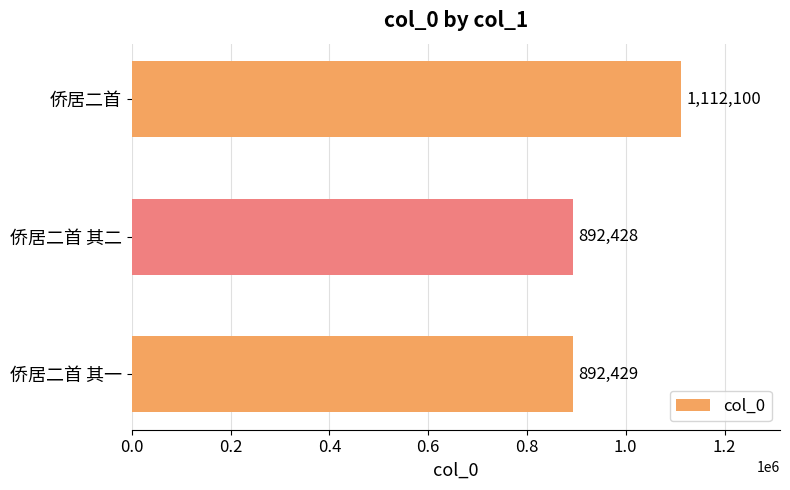

How many series are shown in this chart?

1